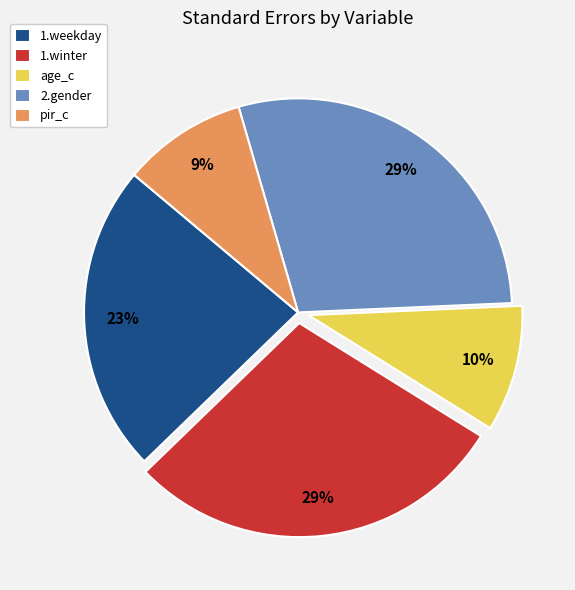

Between age_c and 2.gender, which is larger?

2.gender